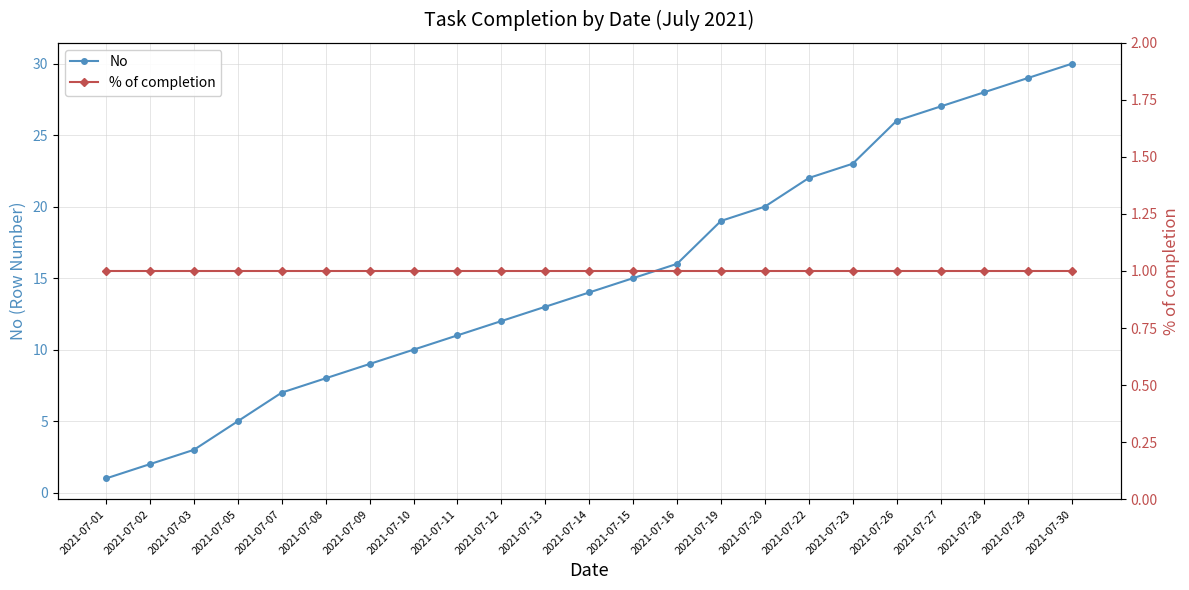

At how many categories does at least one series exceed 28?

2